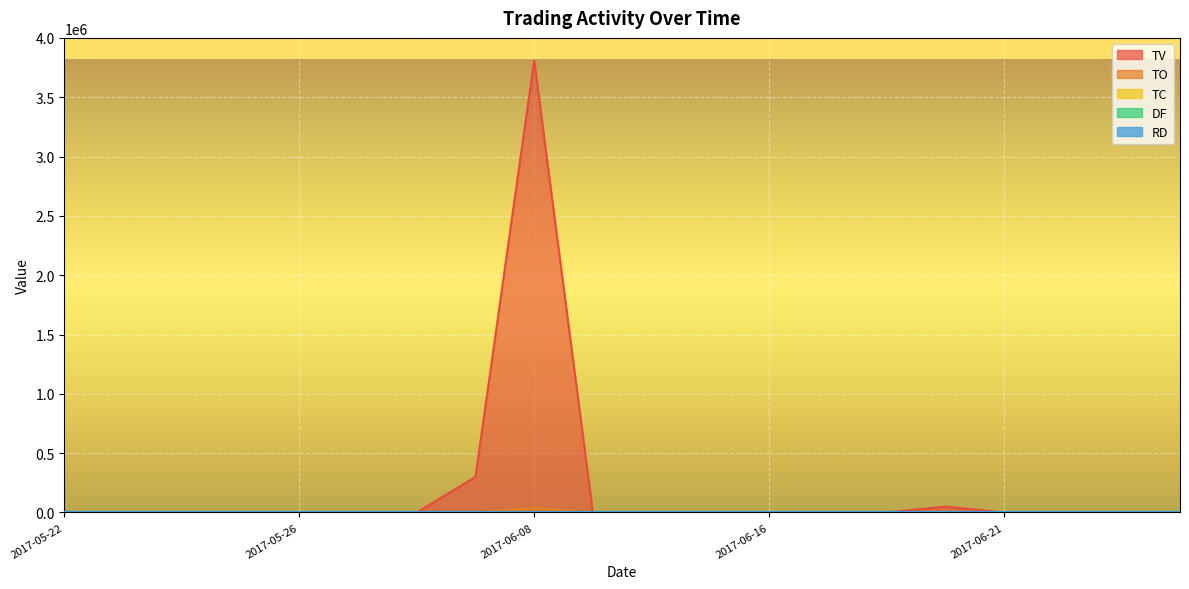

Which series has the largest range (max minus min)?

TV